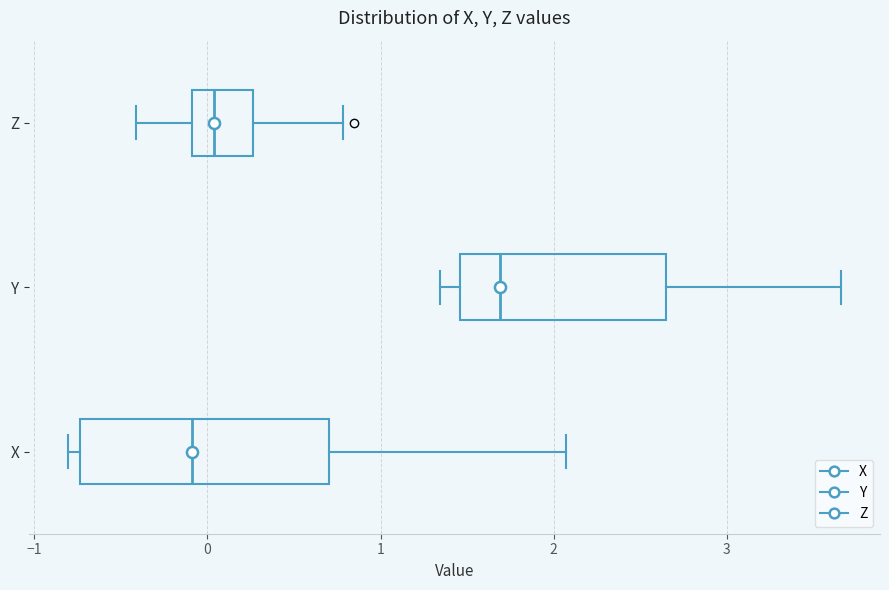

Which box has the furthest to the left median line?

X